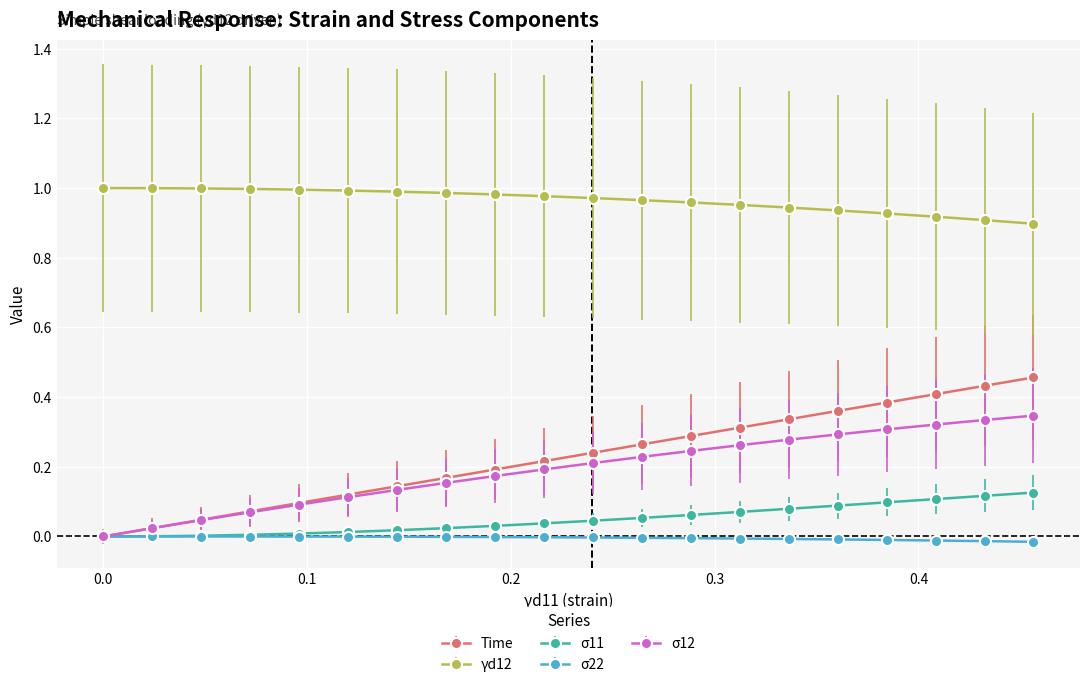

True or false: σ11 and γd12 intersect in this chart.

False